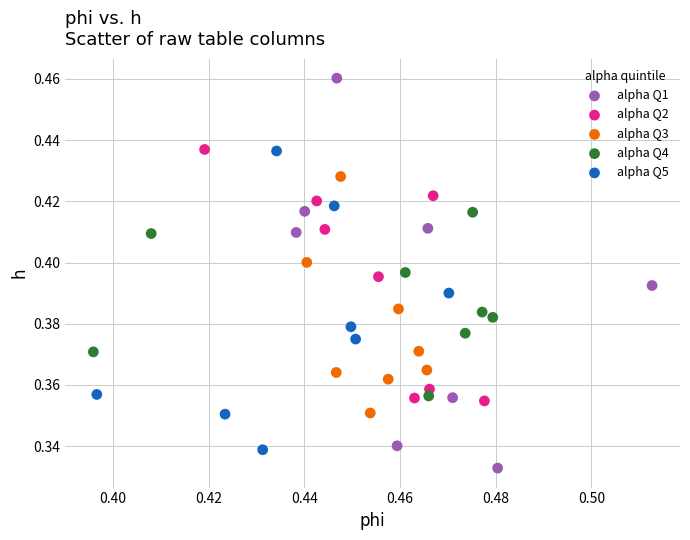

Which series has the largest Y range (max minus min)?

alpha Q1